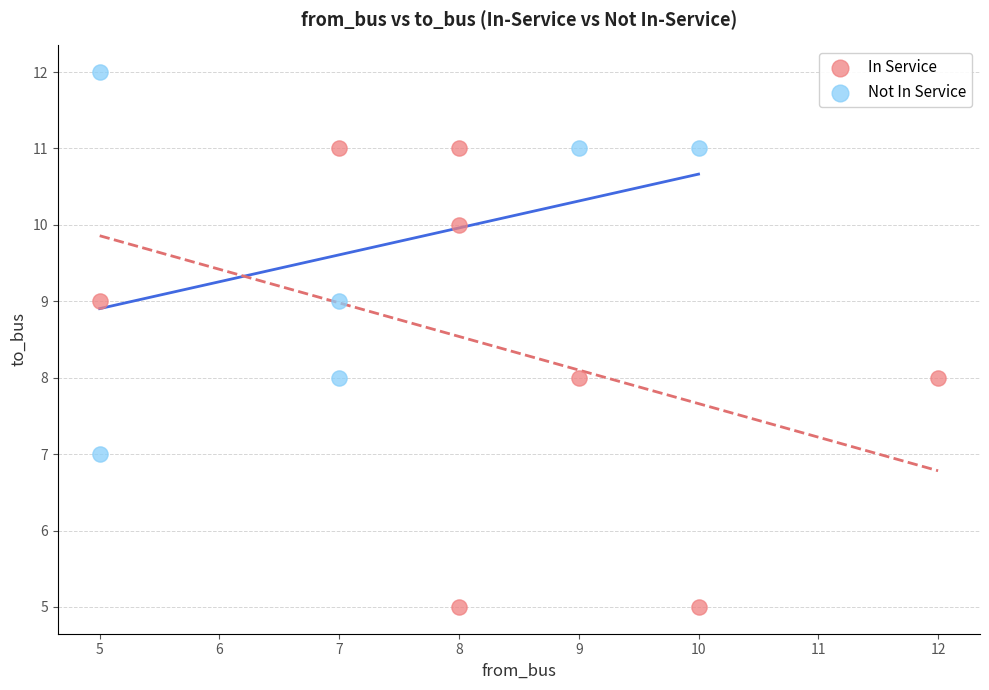

Which series contains the lowest Y value?

In Service